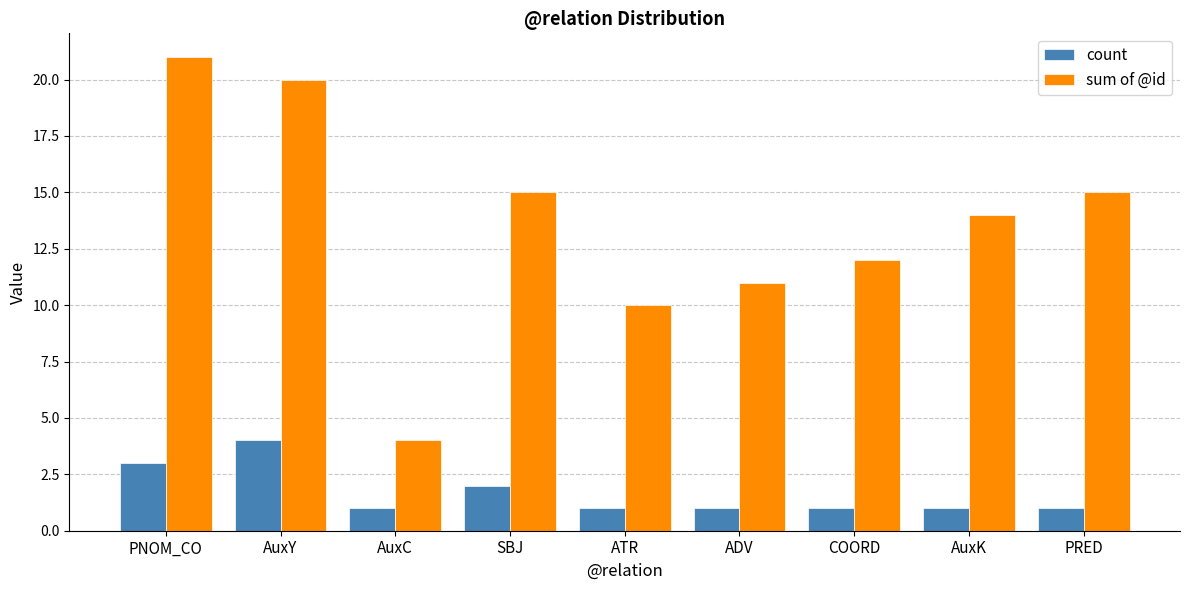

Between AuxC and SBJ, which series saw the biggest shift?

sum of @id